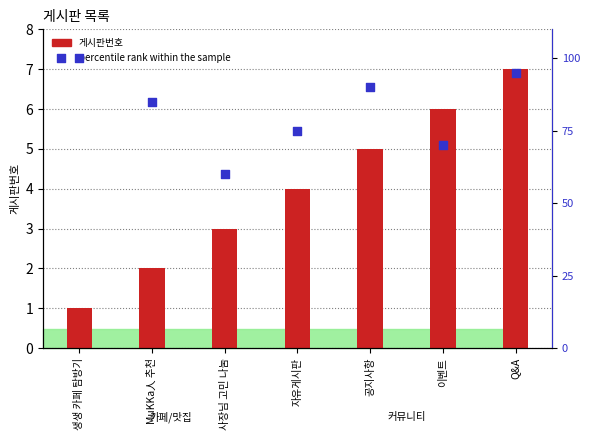

At how many categories does at least one series exceed 70?

5